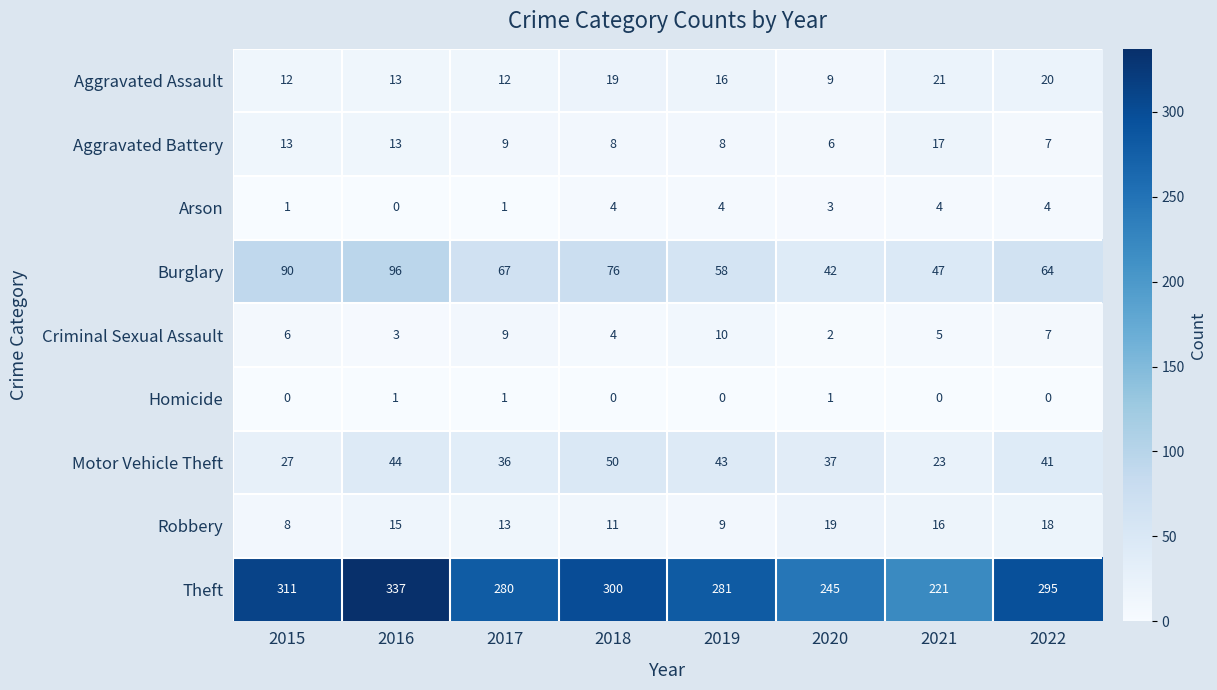

What is the average value of the Criminal Sexual Assault series?

6